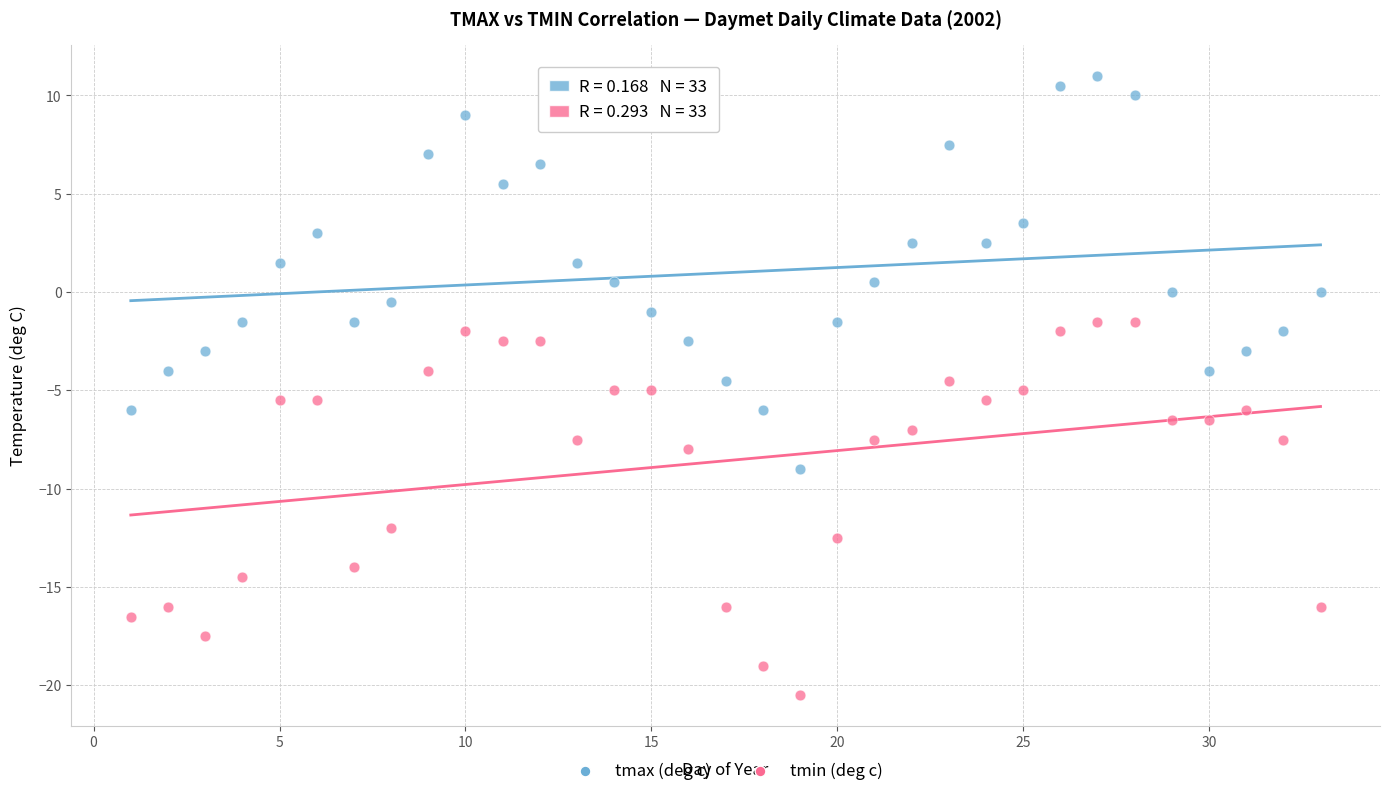

In the tmin (deg c) series, what Y value is closest to -11?

-12.0